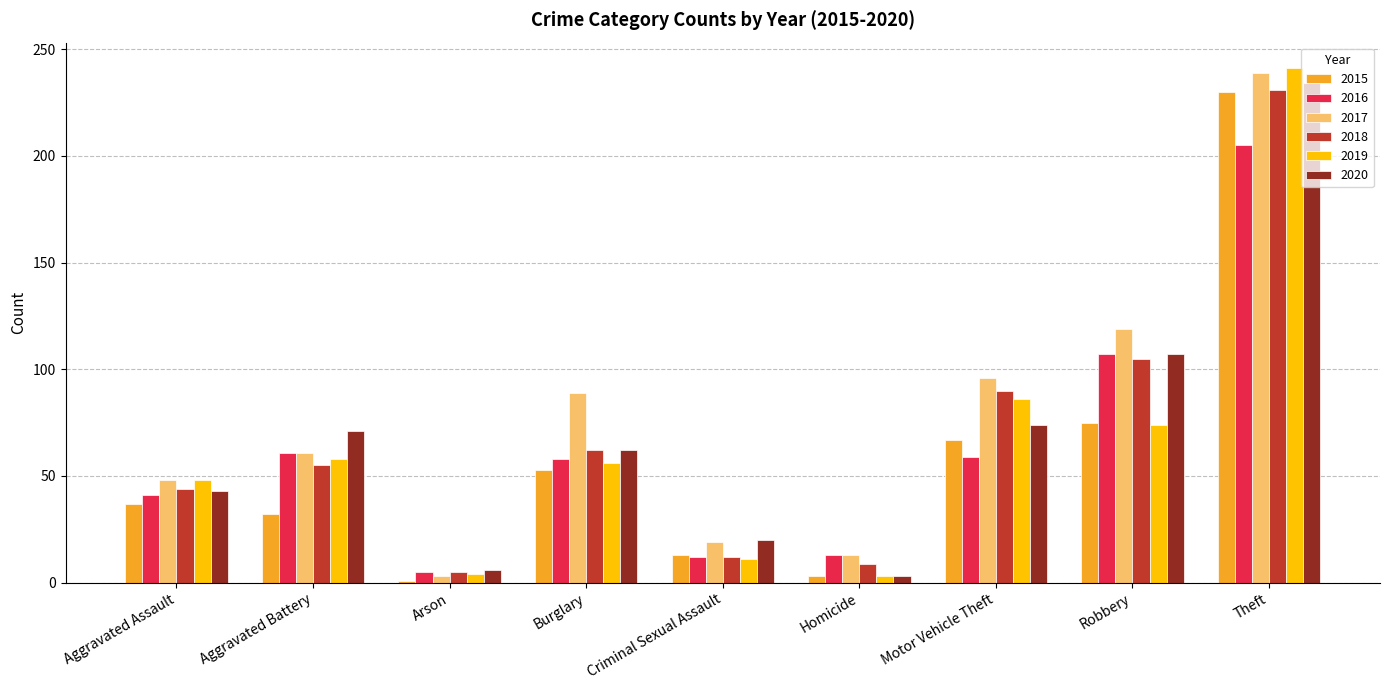

Is it true that 2015 equals 13 at Criminal Sexual Assault?

True